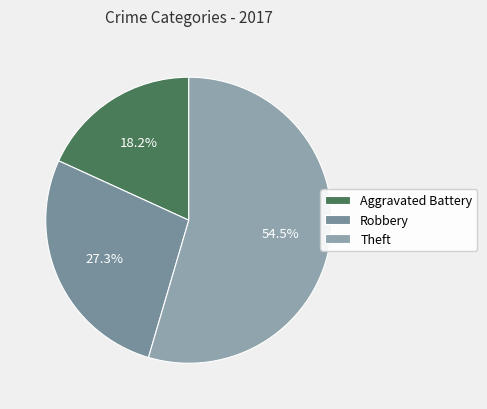

Rank the categories by value from highest to lowest.

Theft, Robbery, Aggravated Battery